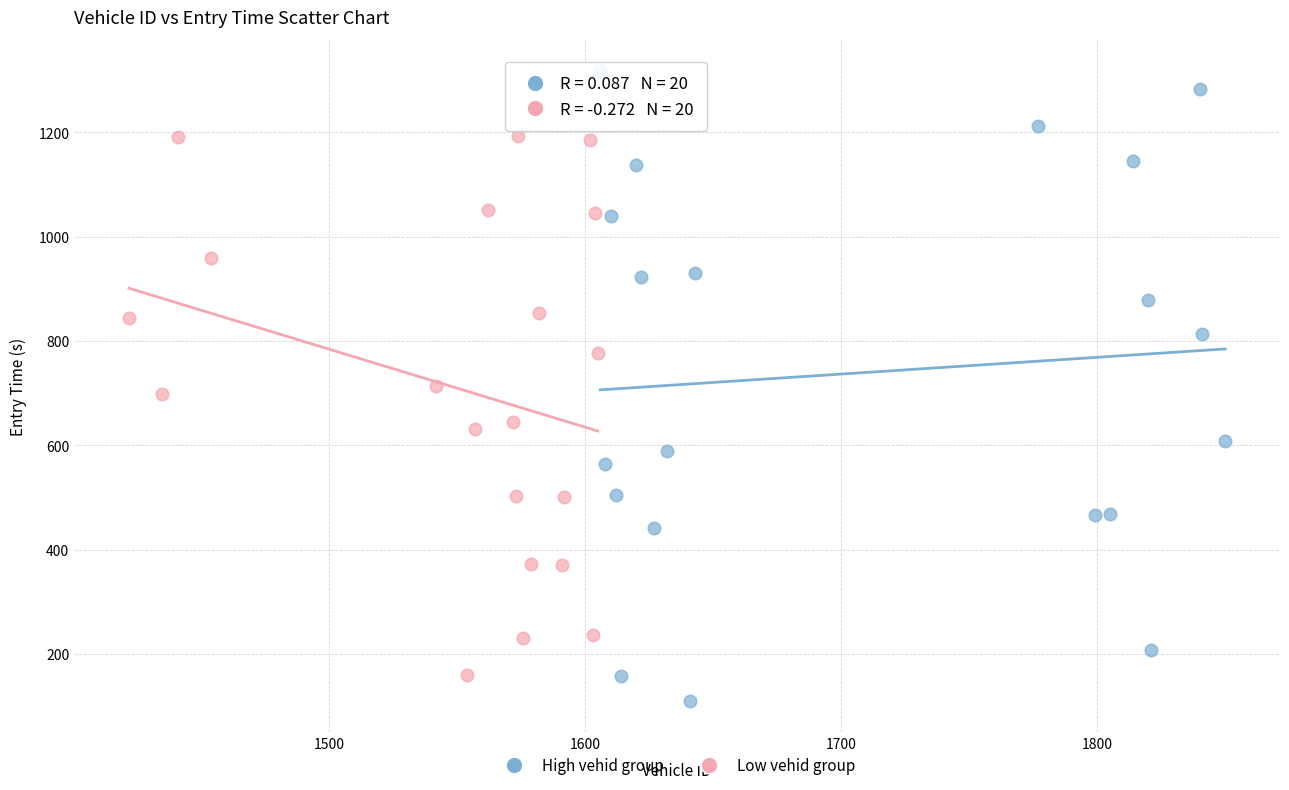

Which series has the widest spread of Y values?

High vehid group